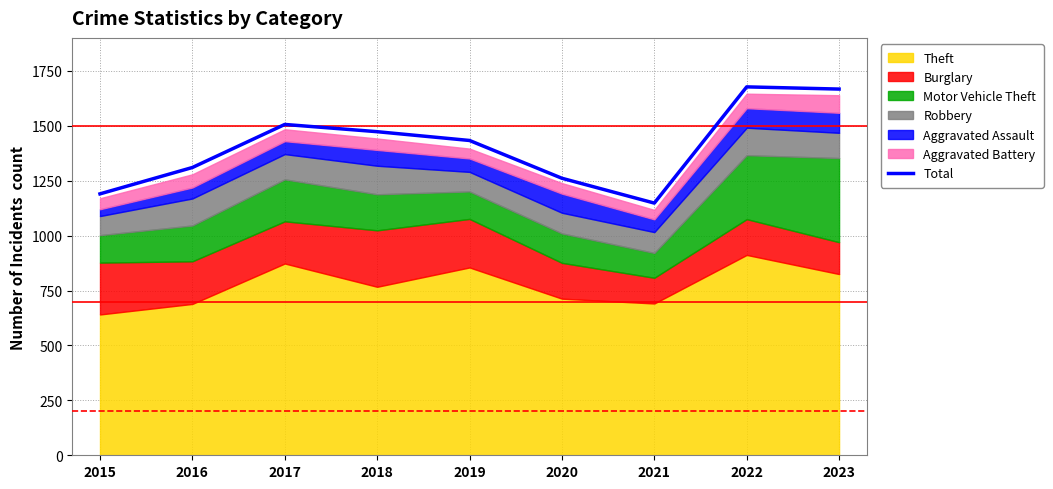

What is the change in value from 2017 to 2019?

-73